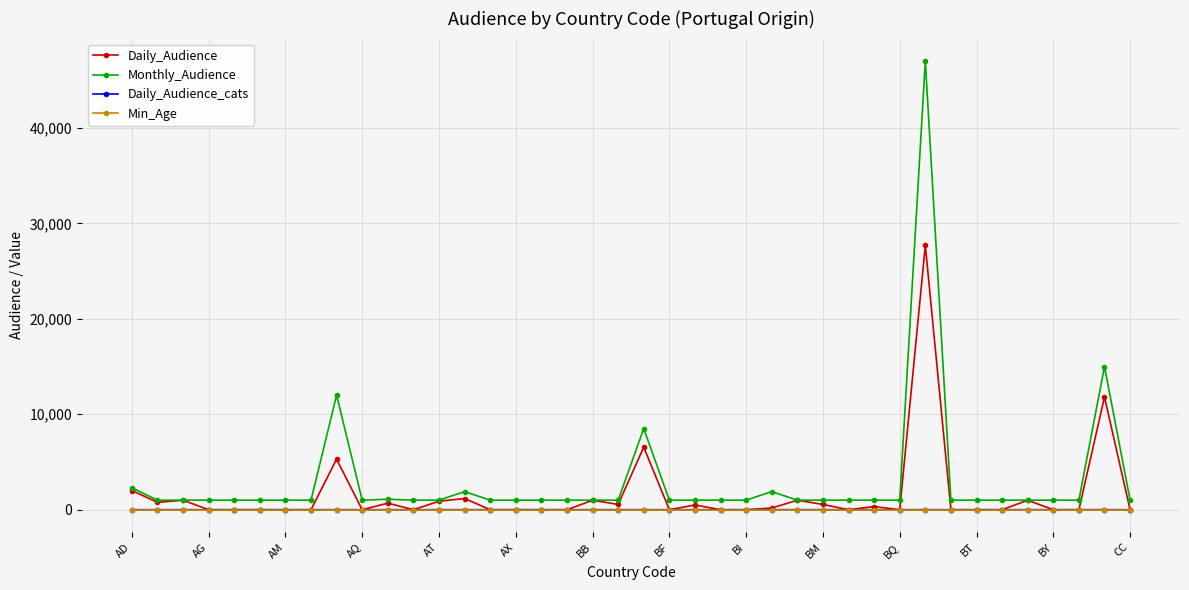

How many data points in Monthly_Audience are above 1000?

8